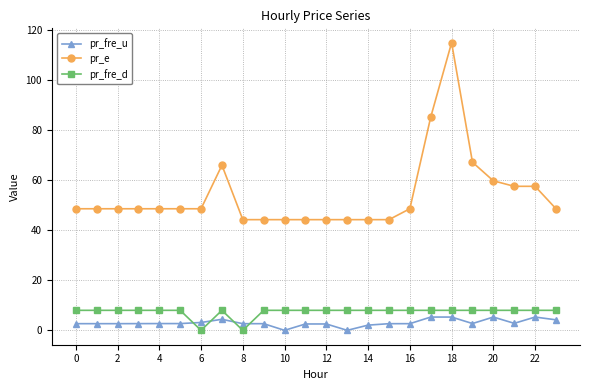

What is the maximum value for pr_e?

114.9